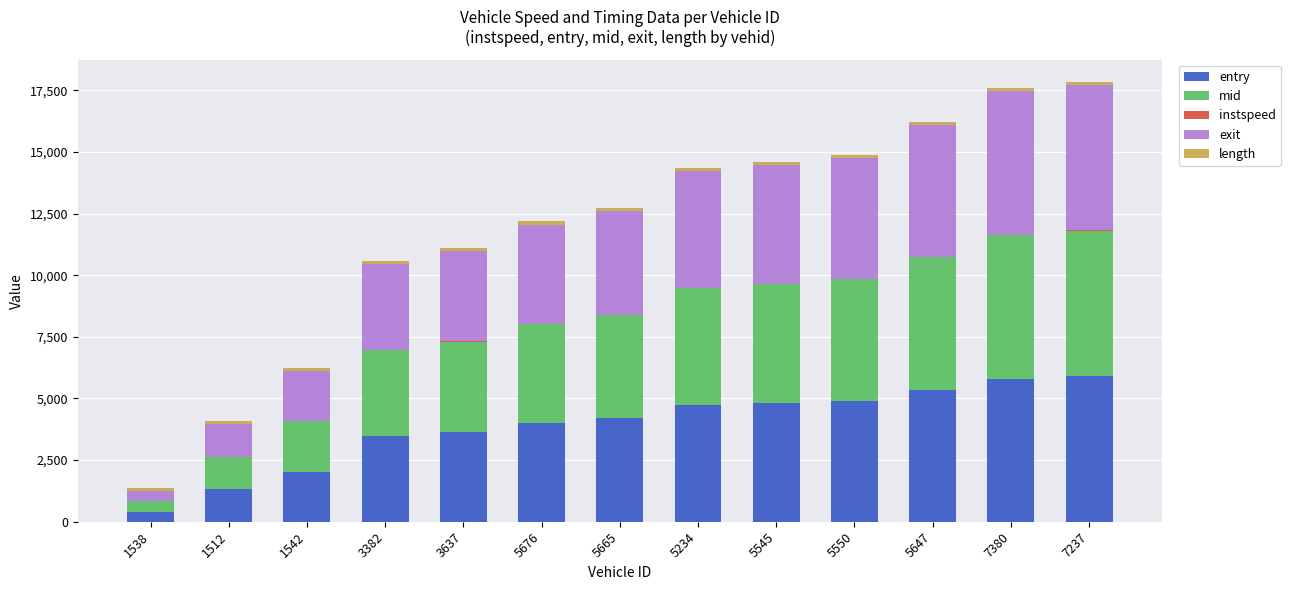

True or false: entry has a value of 2368.2 at 7237.

False